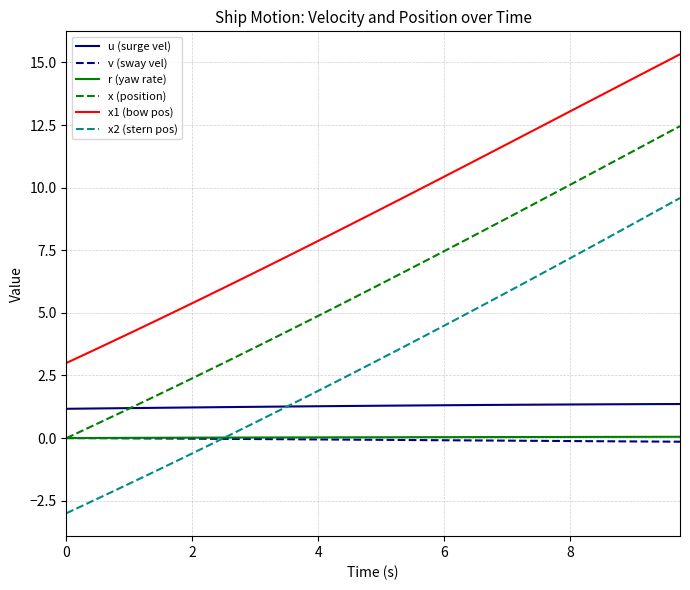

Which series has the widest spread of values?

x2 (stern pos)